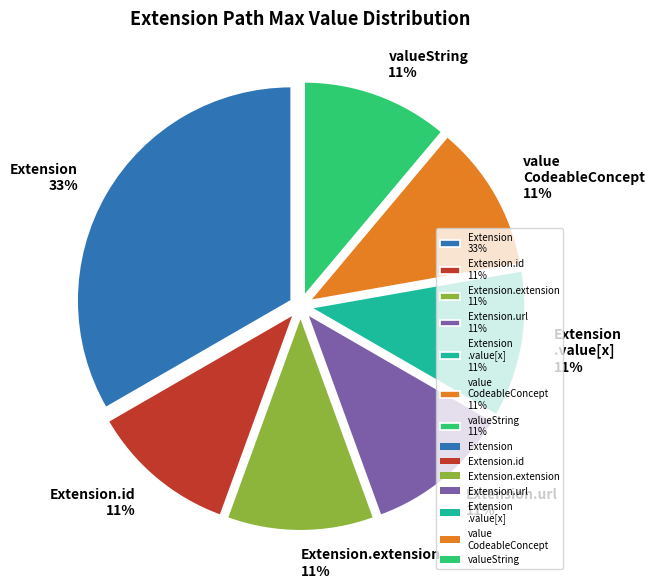

Count the number of slices in the pie.

7